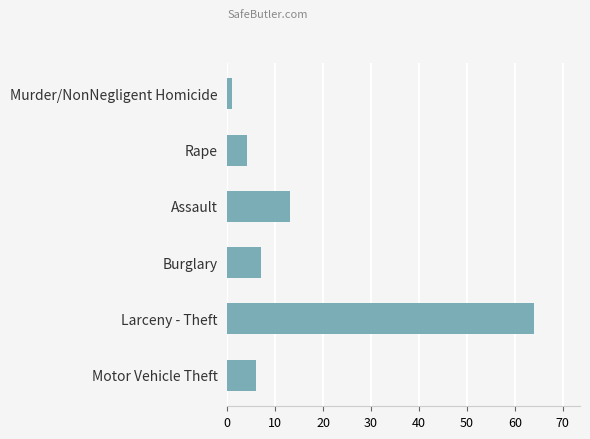

Rank the categories by value from lowest to highest.

Murder/NonNegligent Homicide, Rape, Motor Vehicle Theft, Burglary, Assault, Larceny - Theft